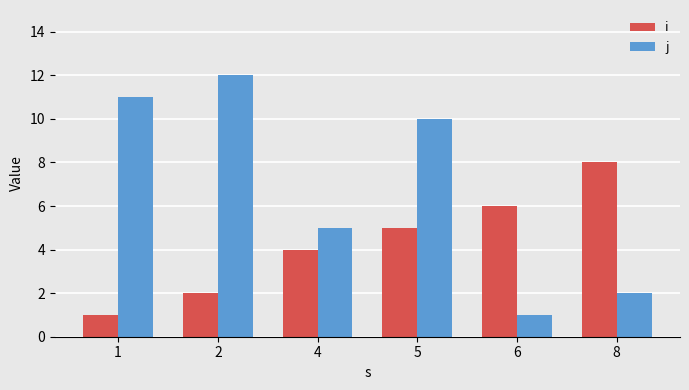

What is the sum of all i values?

26